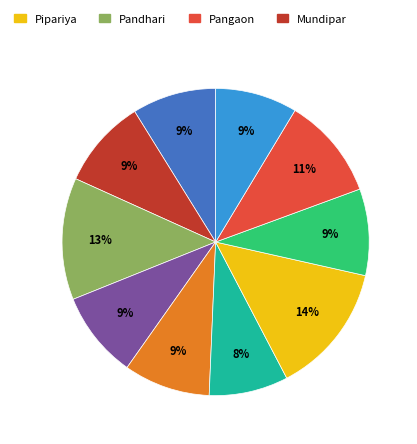

To the nearest percent, what is the average slice percentage?

10%